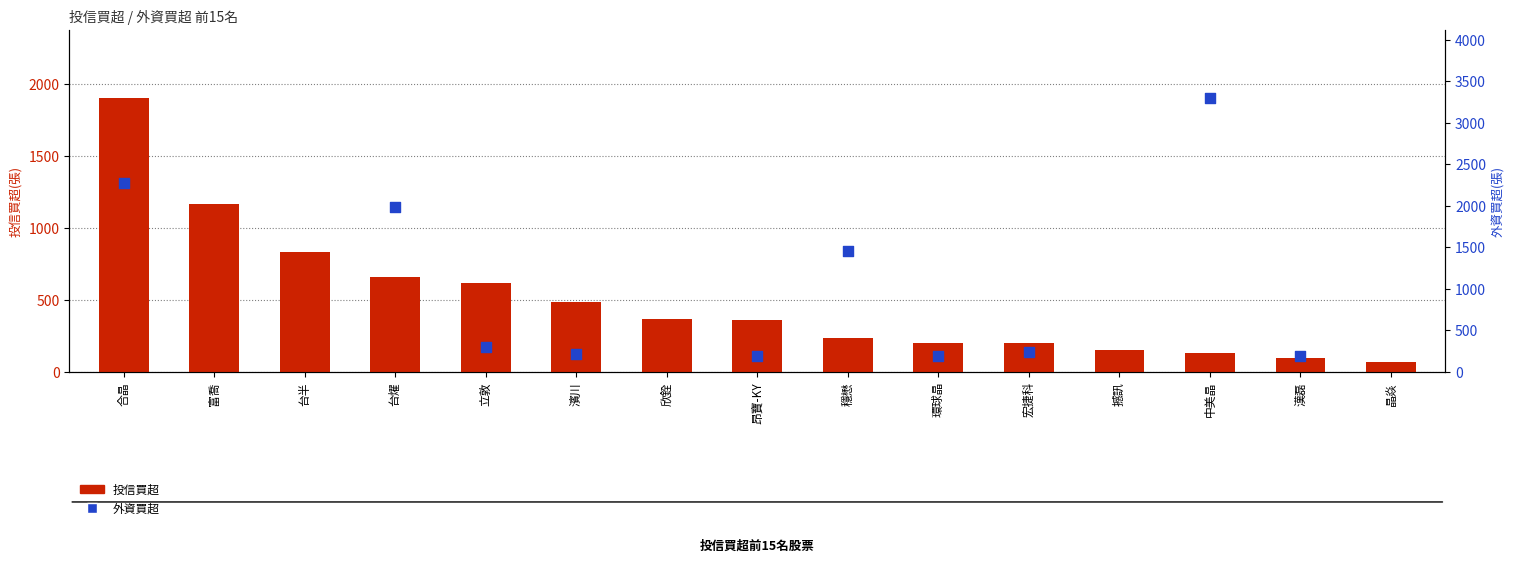

What is the change in value from 台燿 to 昂寶-KY?

-296